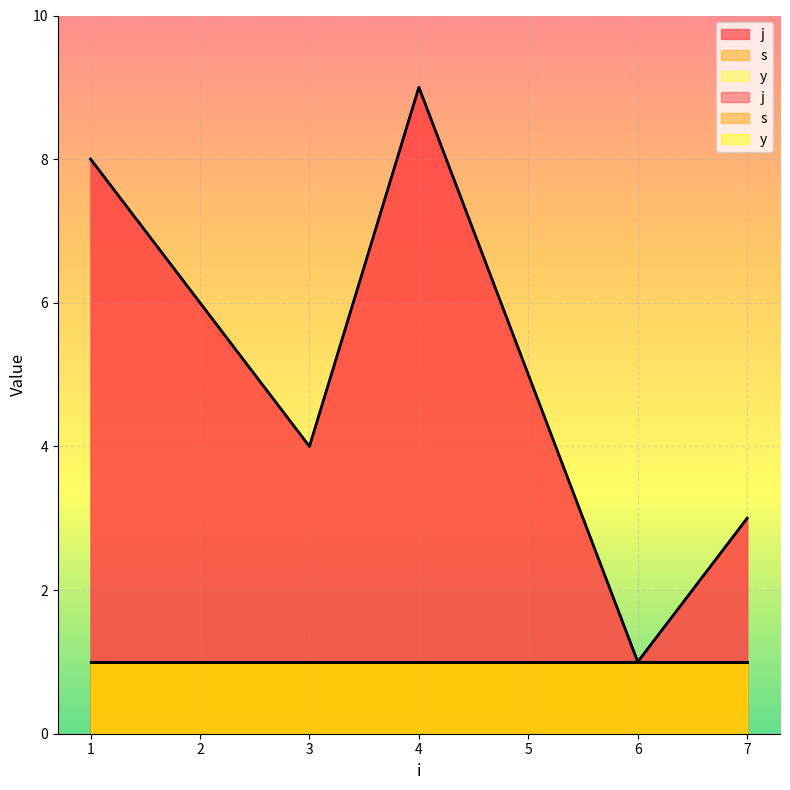

Where does the j series first go above 4?

1